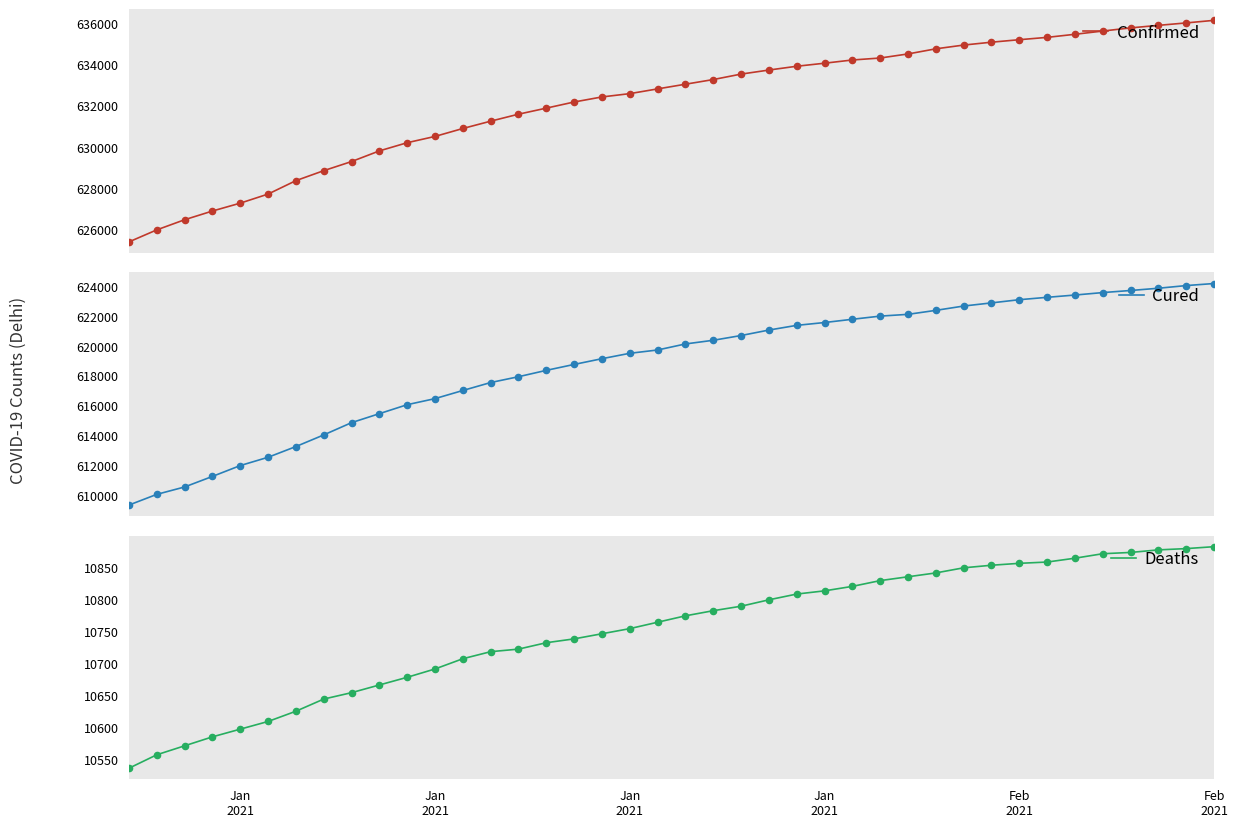

Which series has the largest total across all categories?

Confirmed